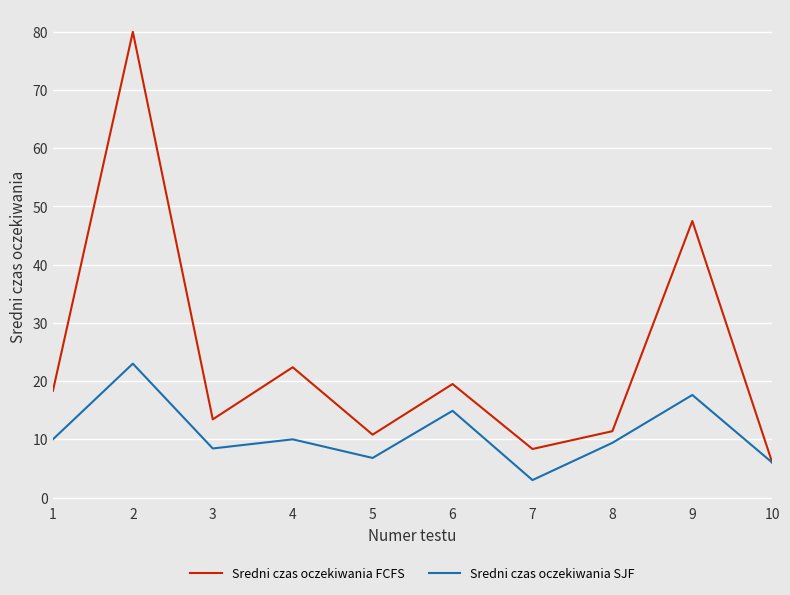

Where is the first local maximum for Sredni czas oczekiwania FCFS?

2